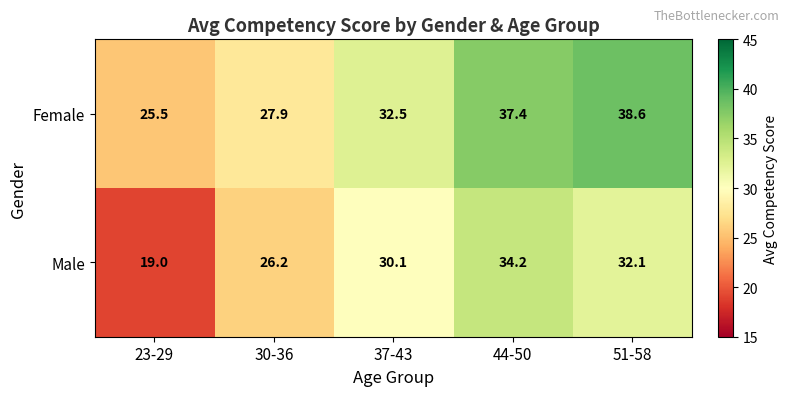

Which series has the largest range (max minus min)?

Male